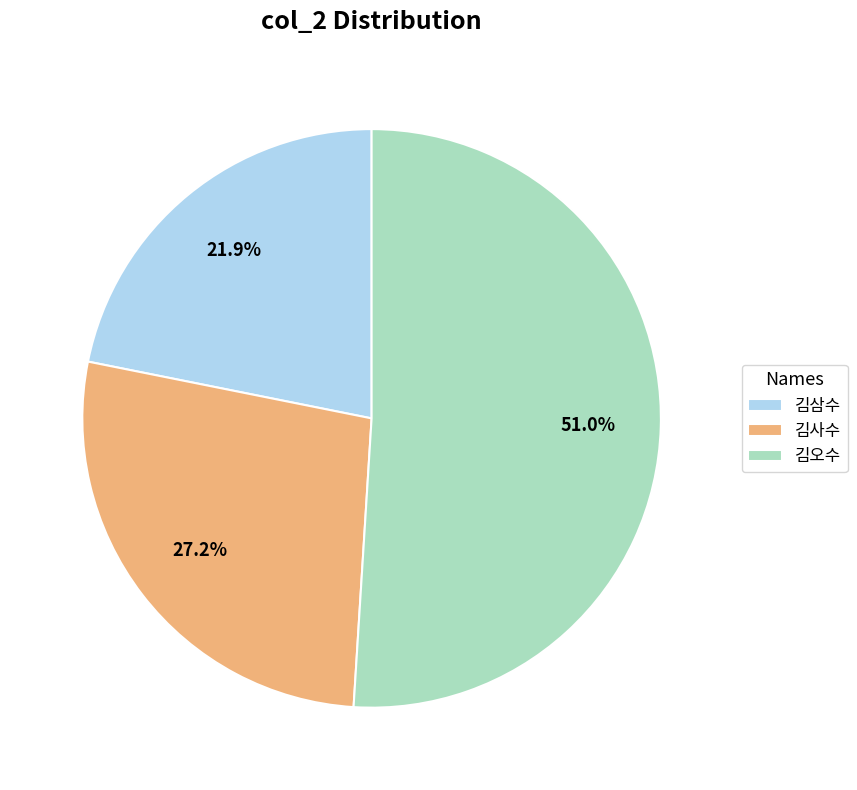

Which slice is the largest?

김오수